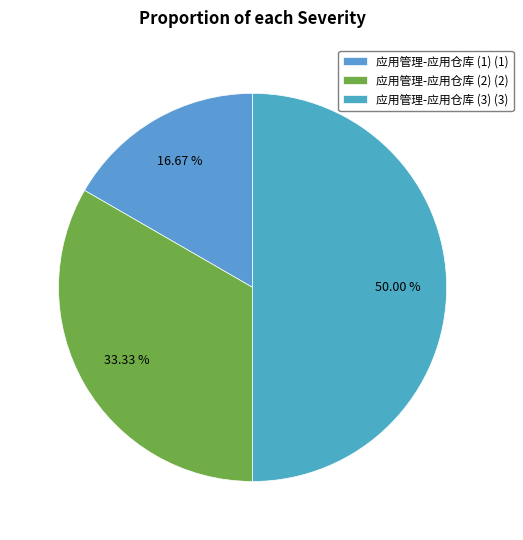

What is the smallest slice in the pie chart?

应用管理-应用仓库 (1)